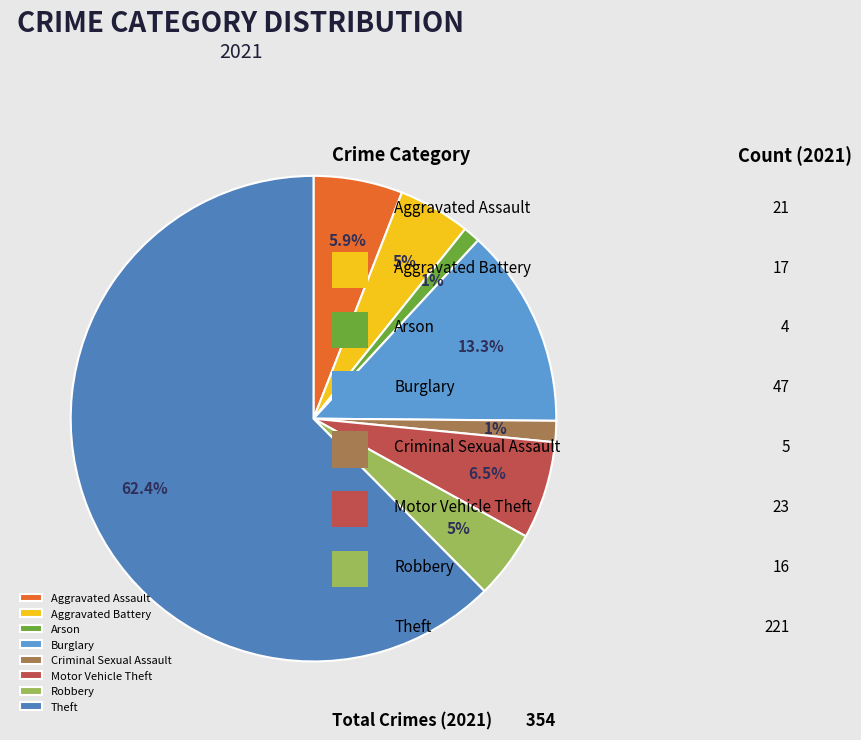

How many slices are in this pie chart?

8